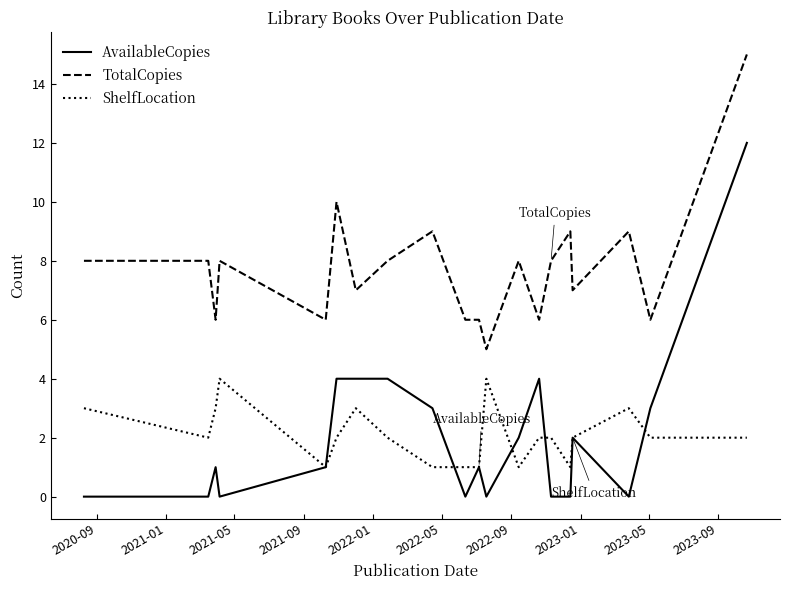

Which series has the largest total across all categories?

TotalCopies